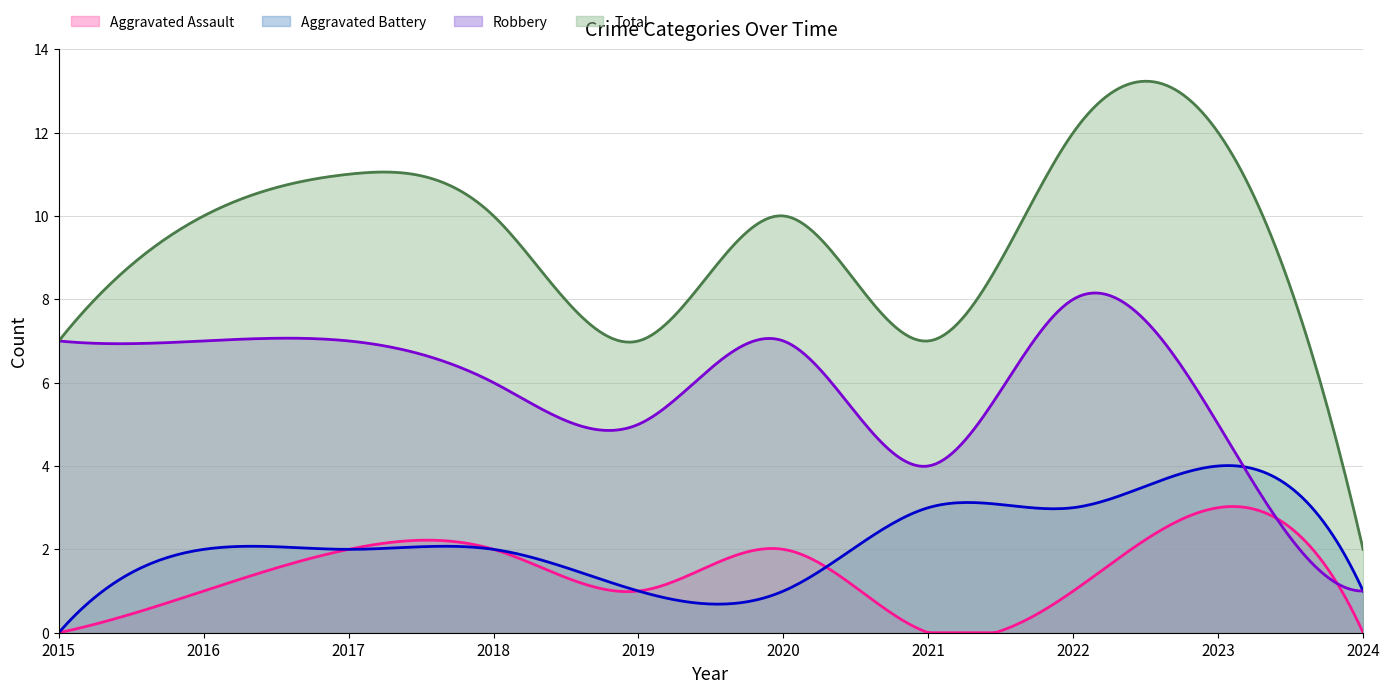

Is it true that Aggravated Assault equals 1 at 2022?

False